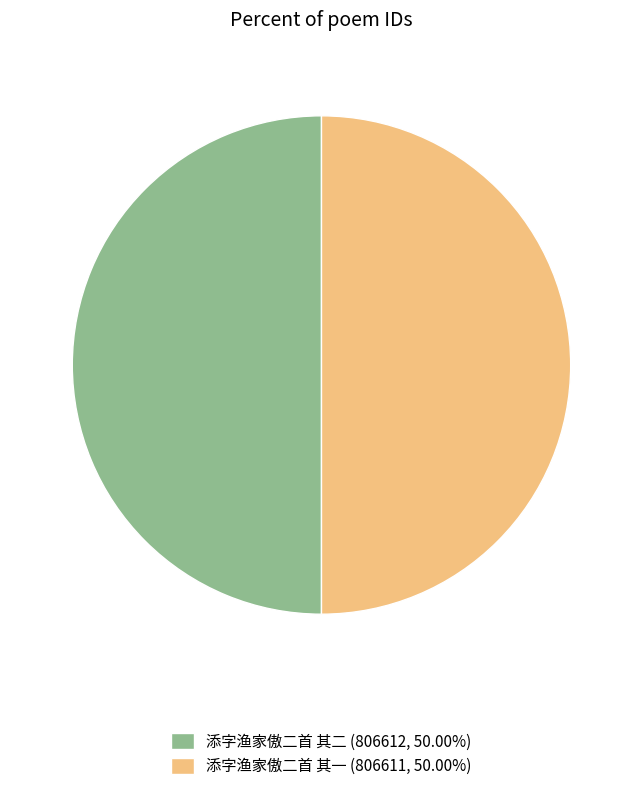

Count the number of slices in the pie.

2